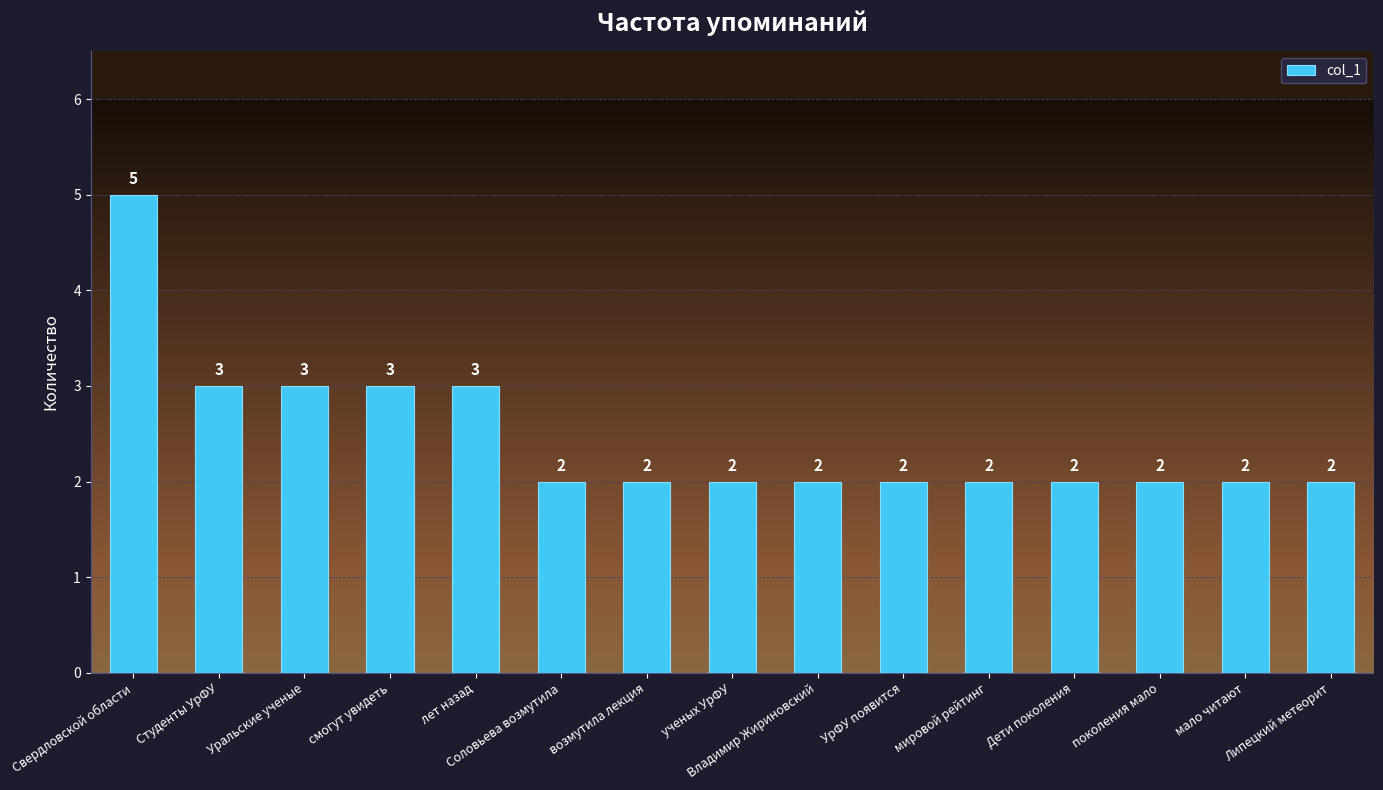

Count the number of values greater than 2.

5